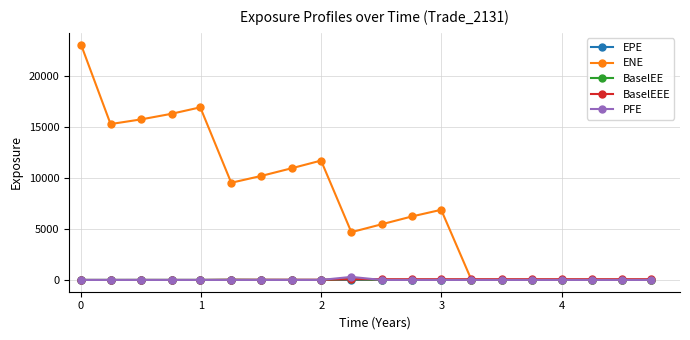

What is the value of the BaselEEE point at the 6th from the left?

20.0